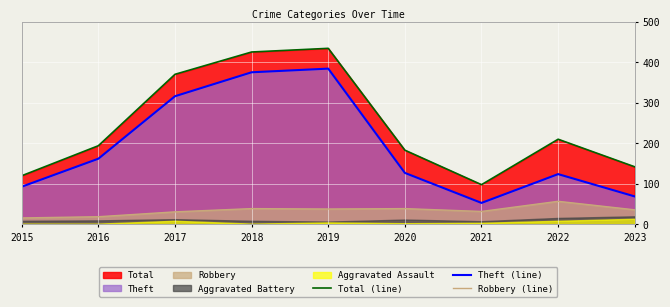

In Total (line), how many points are higher than both neighbors (excluding endpoints)?

2